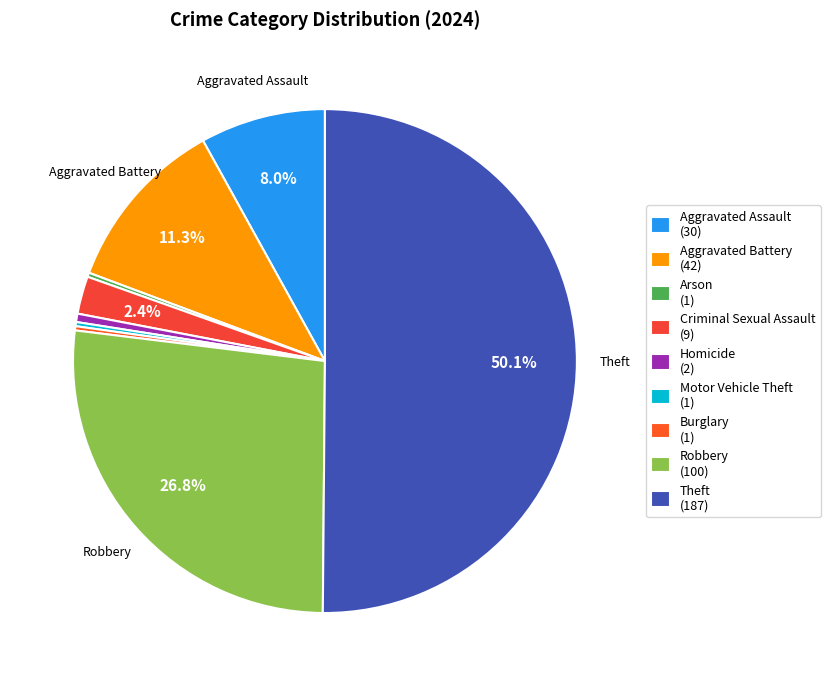

Which category has the biggest portion of the pie?

Theft